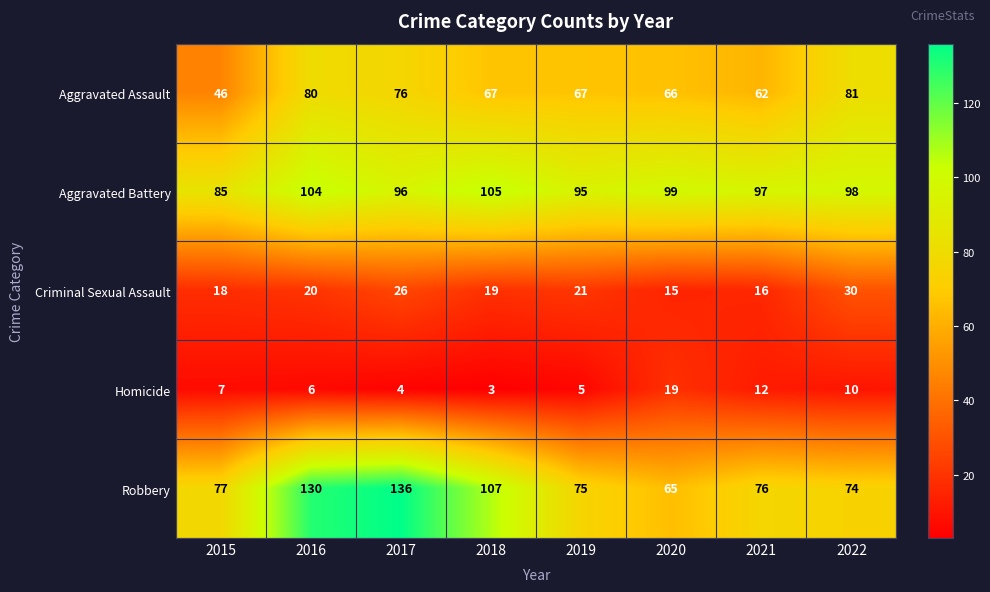

How many data points in Criminal Sexual Assault are less than 20?

4